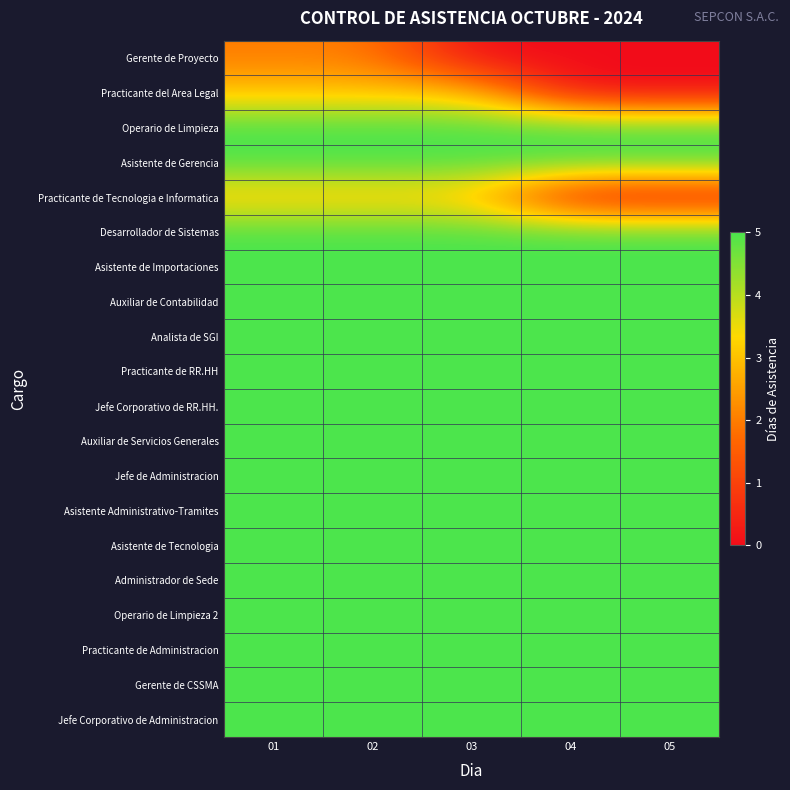

Reading left to right, transcribe all the data shown in this chart.

Gerente de Proyecto: 01=2	02=2	03=0	04=0	05=0
Practicante del Area Legal: 01=3	02=3	03=3	04=0	05=0
Operario de Limpieza: 01=5	02=5	03=5	04=5	05=5
Asistente de Gerencia: 01=5	02=5	03=5	04=5	05=5
Practicante de Tecnologia e Informatica: 01=3	02=3	03=3	04=0	05=0
Desarrollador de Sistemas: 01=5	02=5	03=5	04=5	05=5
Asistente de Importaciones: 01=5	02=5	03=5	04=5	05=5
Auxiliar de Contabilidad: 01=5	02=5	03=5	04=5	05=5
Analista de SGI: 01=5	02=5	03=5	04=5	05=5
Practicante de RR.HH: 01=5	02=5	03=5	04=5	05=5
Jefe Corporativo de RR.HH.: 01=5	02=5	03=5	04=5	05=5
Auxiliar de Servicios Generales: 01=5	02=5	03=5	04=5	05=5
Jefe de Administracion: 01=5	02=5	03=5	04=5	05=5
Asistente Administrativo-Tramites: 01=5	02=5	03=5	04=5	05=5
Asistente de Tecnologia: 01=5	02=5	03=5	04=5	05=5
Administrador de Sede: 01=5	02=5	03=5	04=5	05=5
Operario de Limpieza 2: 01=5	02=5	03=5	04=5	05=5
Practicante de Administracion: 01=5	02=5	03=5	04=5	05=5
Gerente de CSSMA: 01=5	02=5	03=5	04=5	05=5
Jefe Corporativo de Administracion: 01=5	02=5	03=5	04=5	05=5